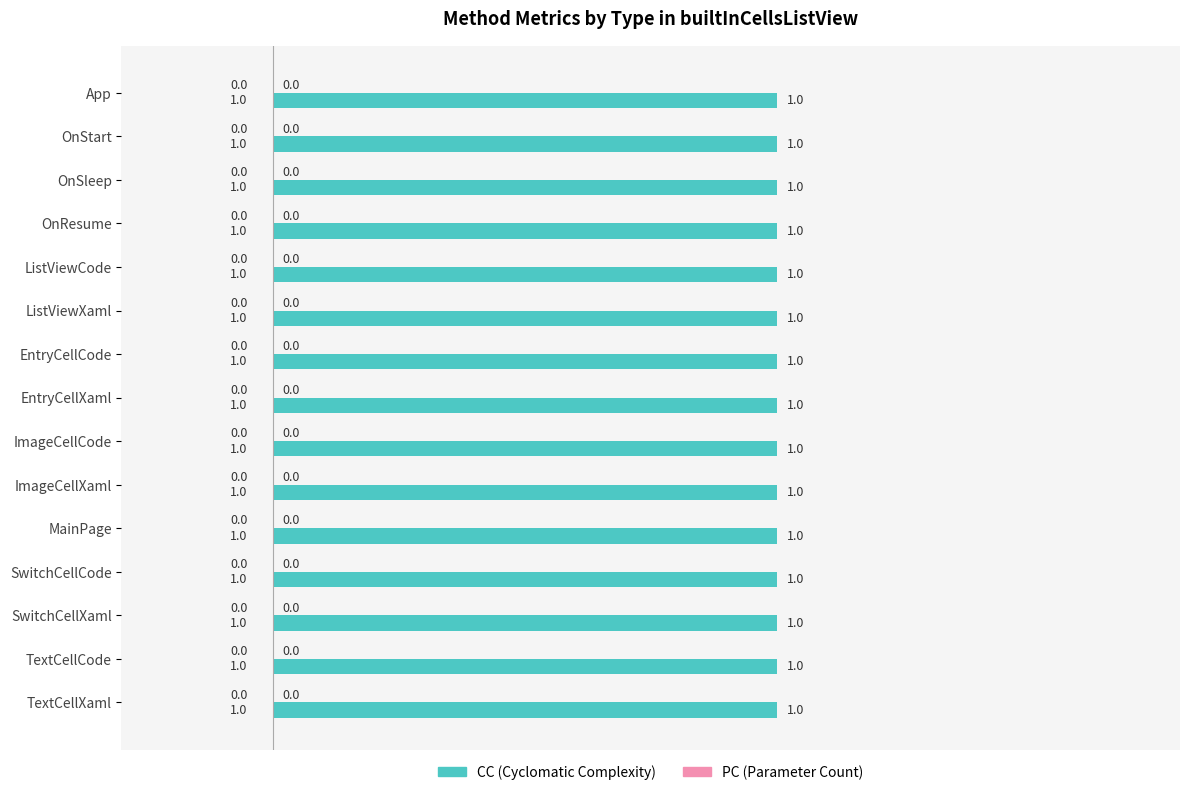

Reading left to right, what are all the values shown in this chart?

CC: App=1	OnStart=1	OnSleep=1	OnResume=1	ListViewCode=1	ListViewXaml=1	EntryCellCode=1	EntryCellXaml=1	ImageCellCode=1	ImageCellXaml=1	MainPage=1	SwitchCellCode=1	SwitchCellXaml=1	TextCellCode=1	TextCellXaml=1
PC: App=0	OnStart=0	OnSleep=0	OnResume=0	ListViewCode=0	ListViewXaml=0	EntryCellCode=0	EntryCellXaml=0	ImageCellCode=0	ImageCellXaml=0	MainPage=0	SwitchCellCode=0	SwitchCellXaml=0	TextCellCode=0	TextCellXaml=0